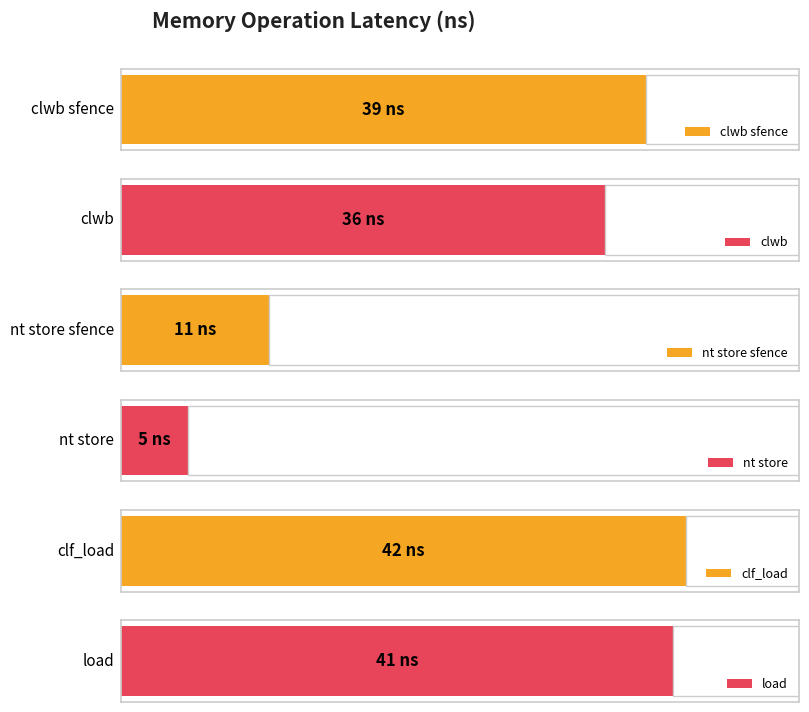

Where is the data nearest to the value 23?

nt store sfence